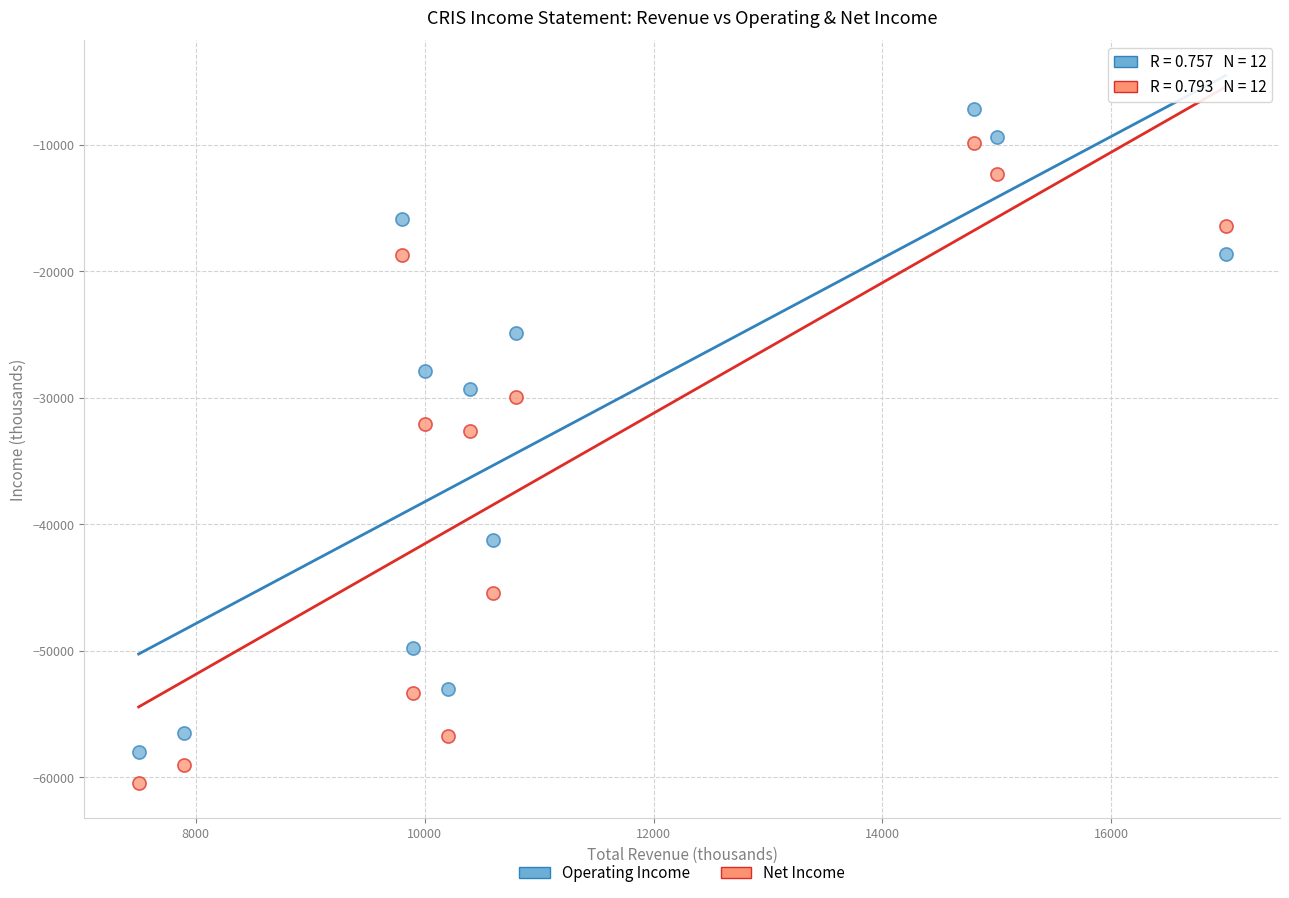

Across all data points, what is the range of X values (max minus min)?

9500